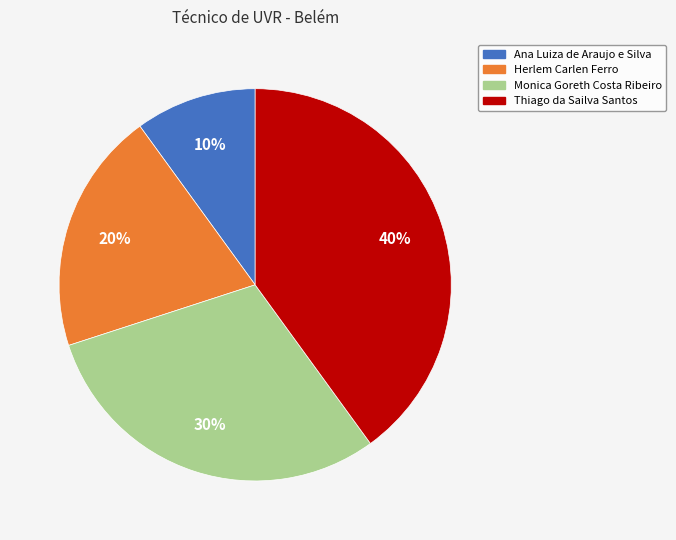

Is the sum of Ana Luiza de Araujo e Silva and Monica Goreth Costa Ribeiro greater than half?

No